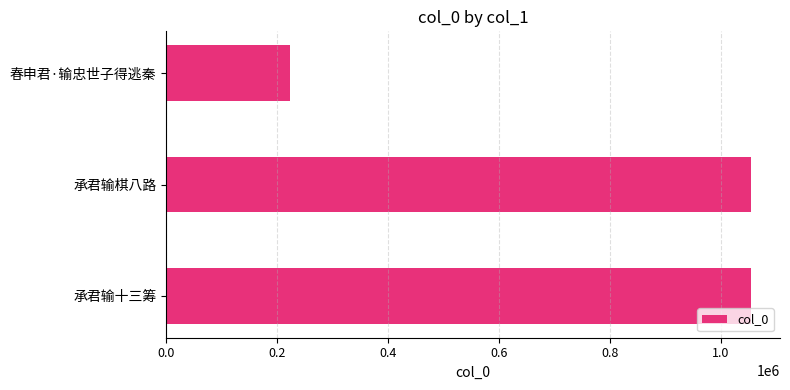

What is the greatest value displayed?

1054493